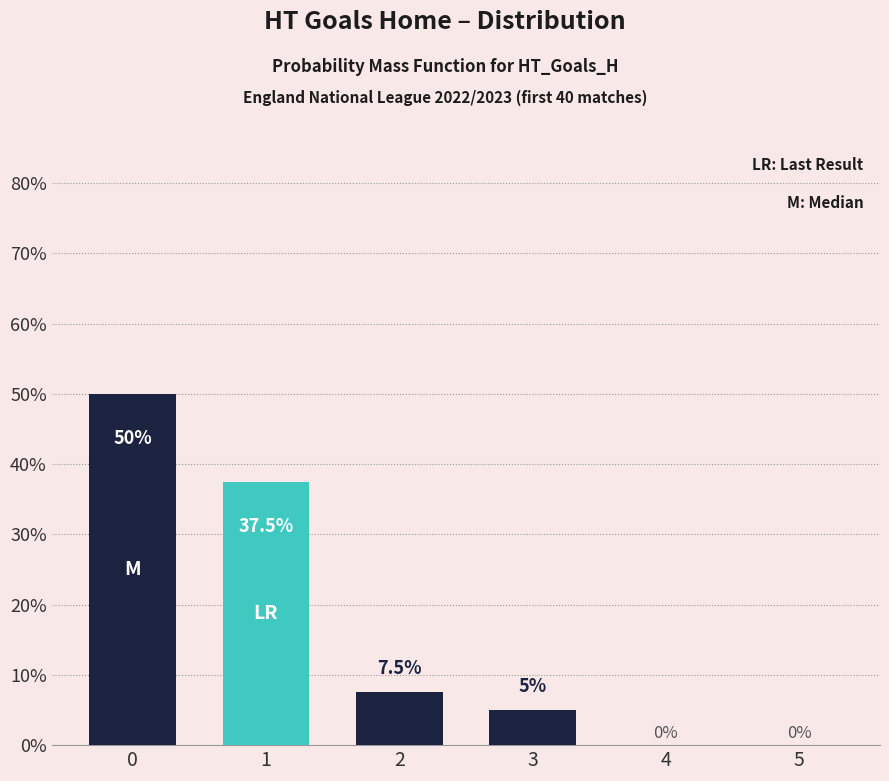

The value at 3 is 5.0. True or false?

True